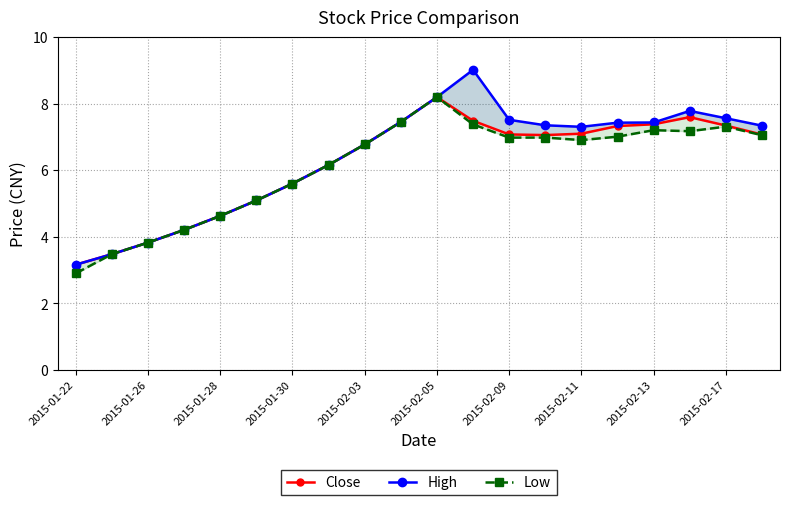

What is the value of the Close point at the 13th from the left?

7.1